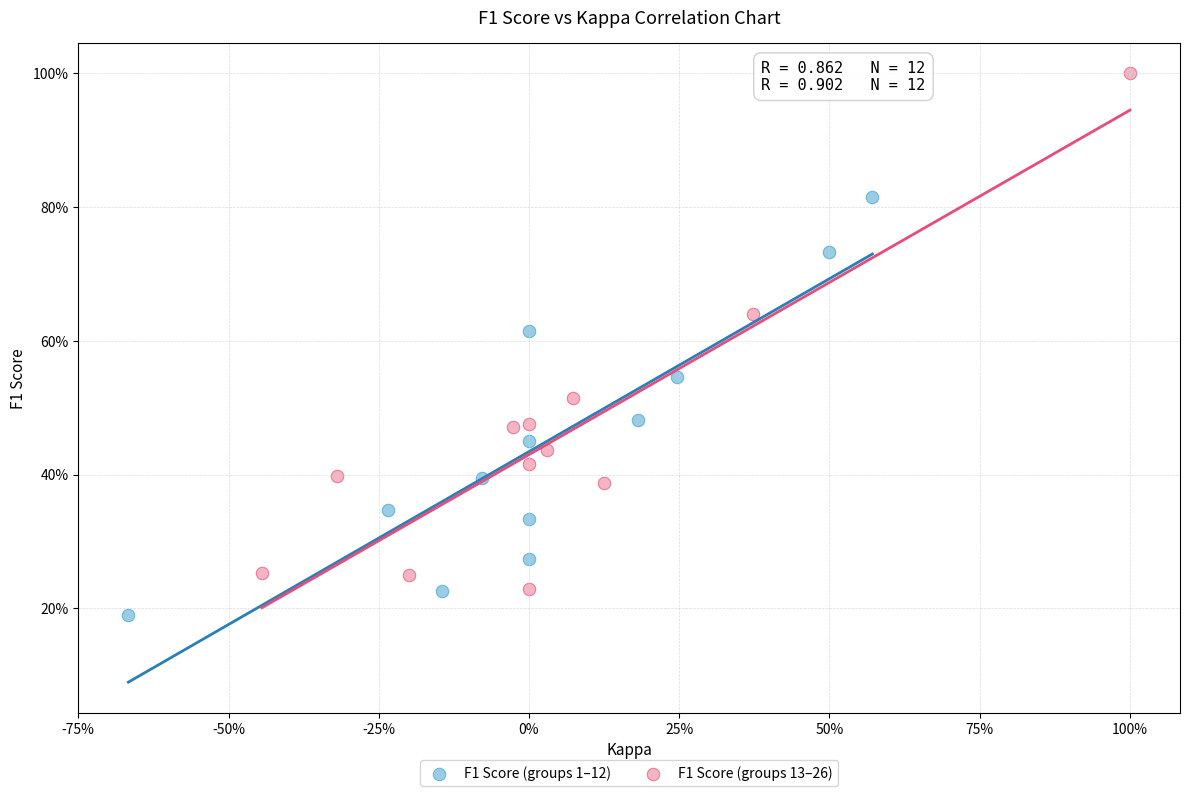

Which series has the largest Y range (max minus min)?

F1 Score (groups 13–26)